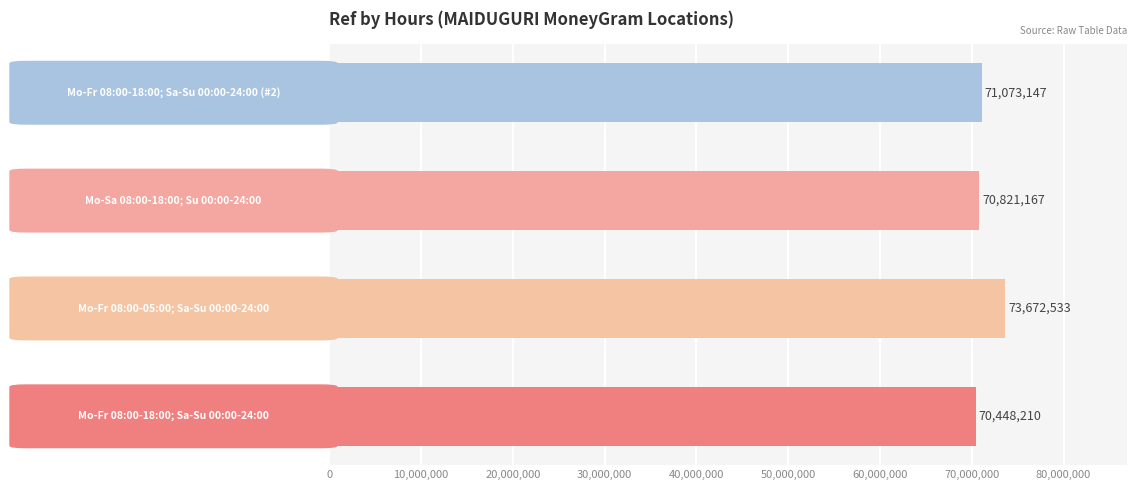

What is the smallest value displayed?

70448210